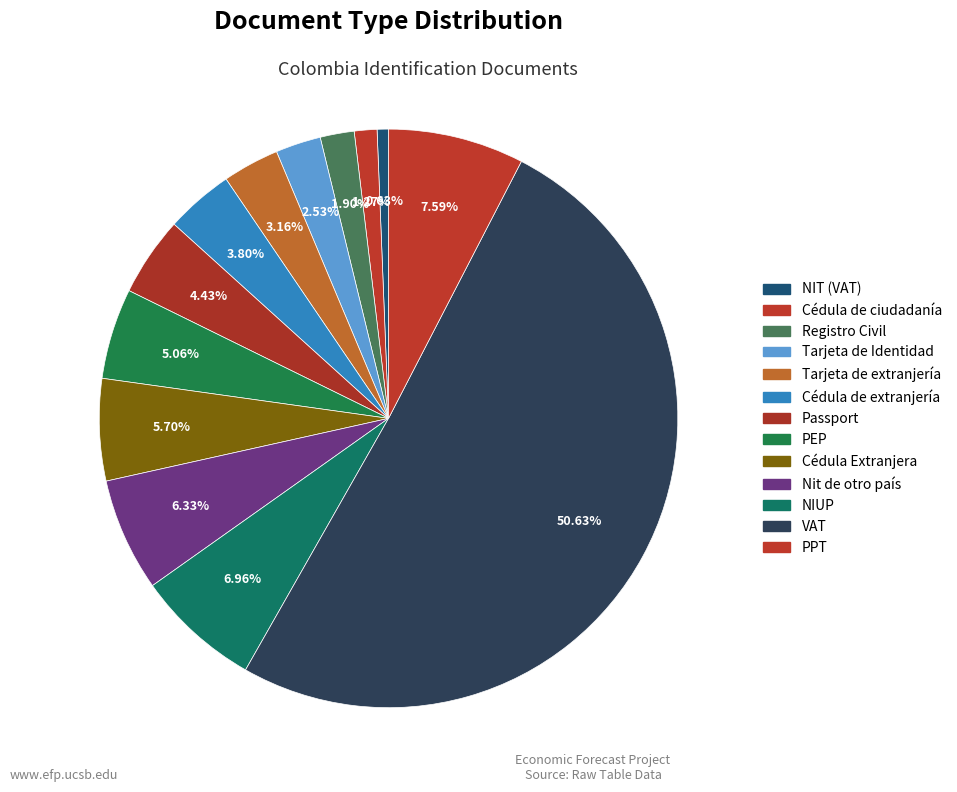

How much of the chart is everything except Passport?

95.6%